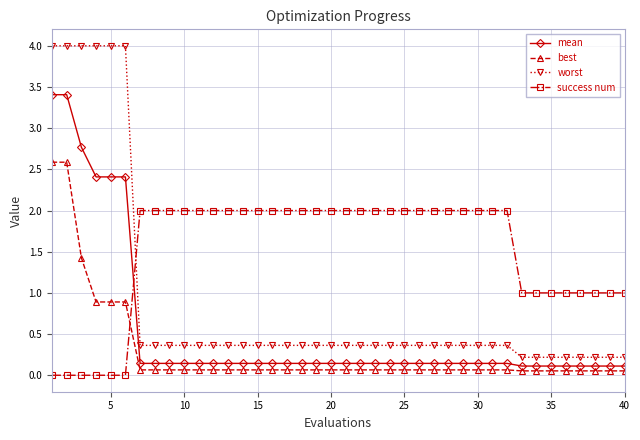

What is the value of the success num point at the 11th from the left?

2.0